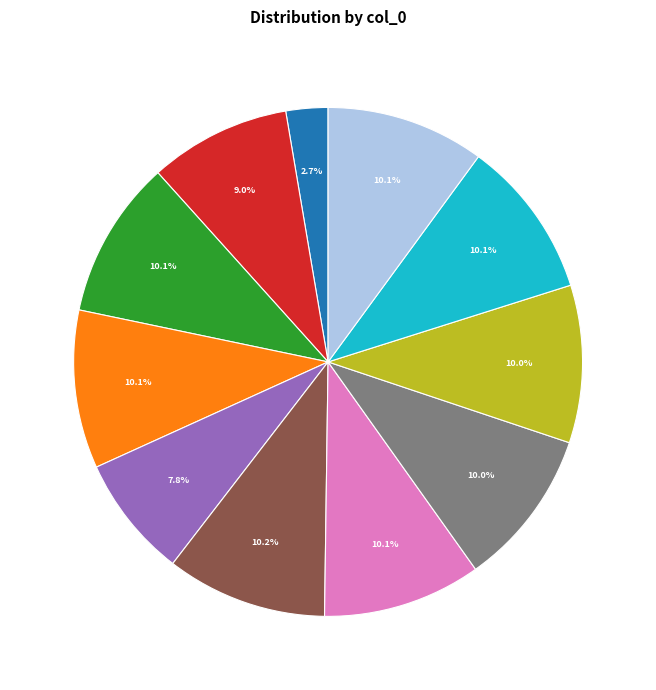

To the nearest percent, what is the average slice percentage?

9%